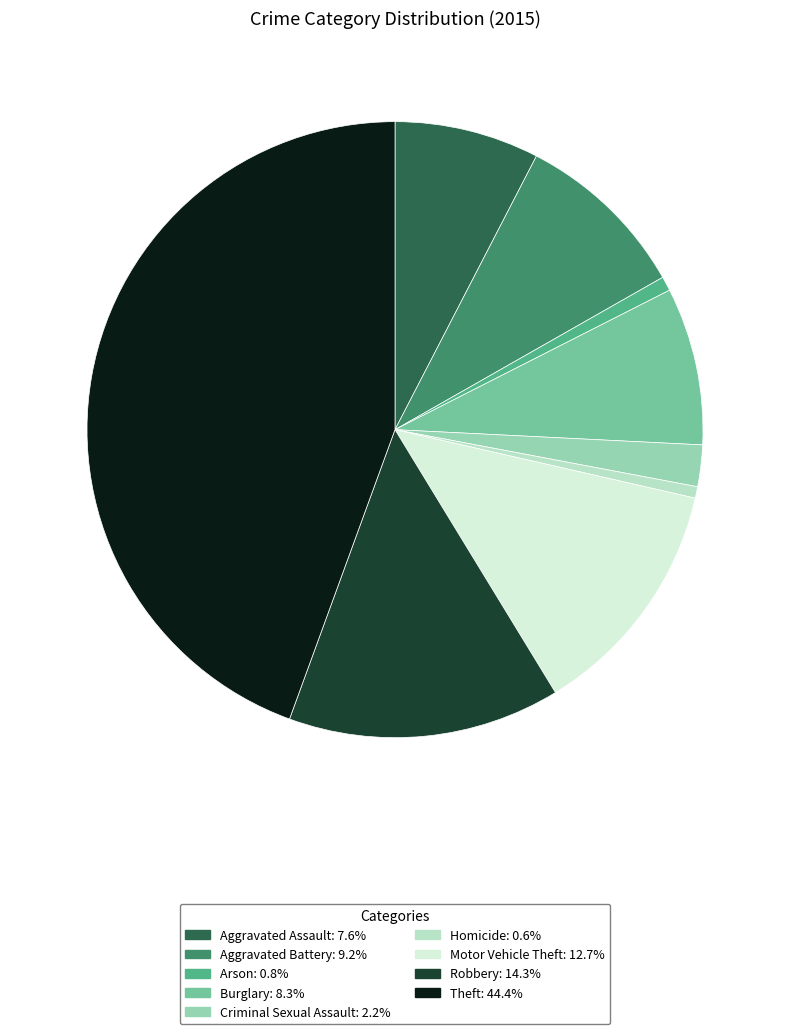

Approximately how many times larger is the value at Criminal Sexual Assault compared to Aggravated Assault?

0.3